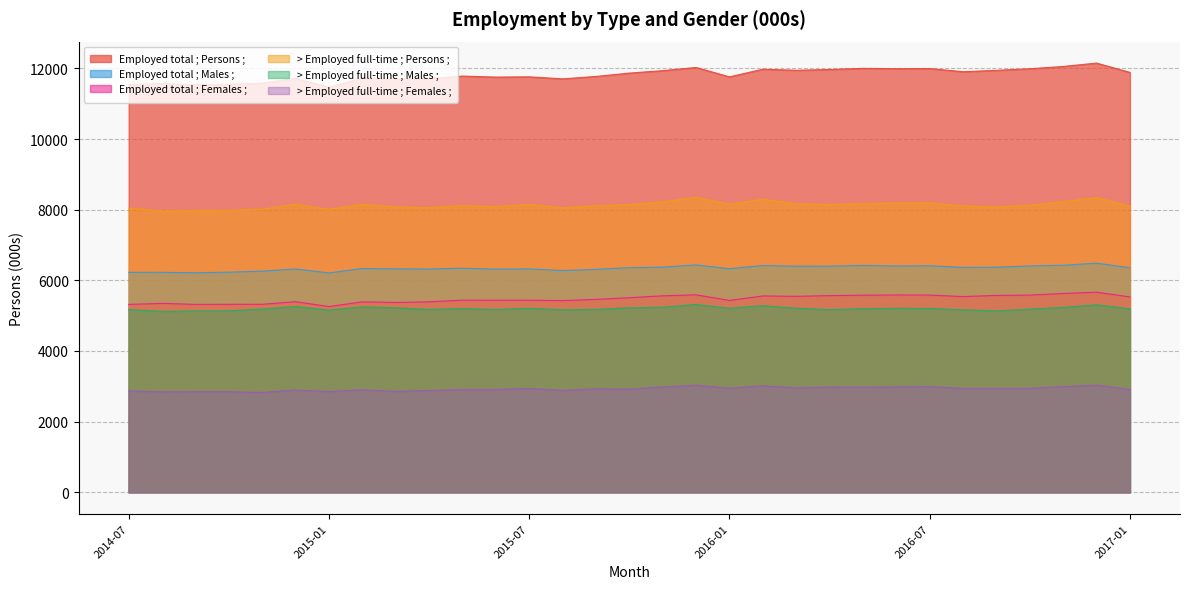

Which series changed the most between 2014-10 and 2016-02?

Employed total ; Persons ;